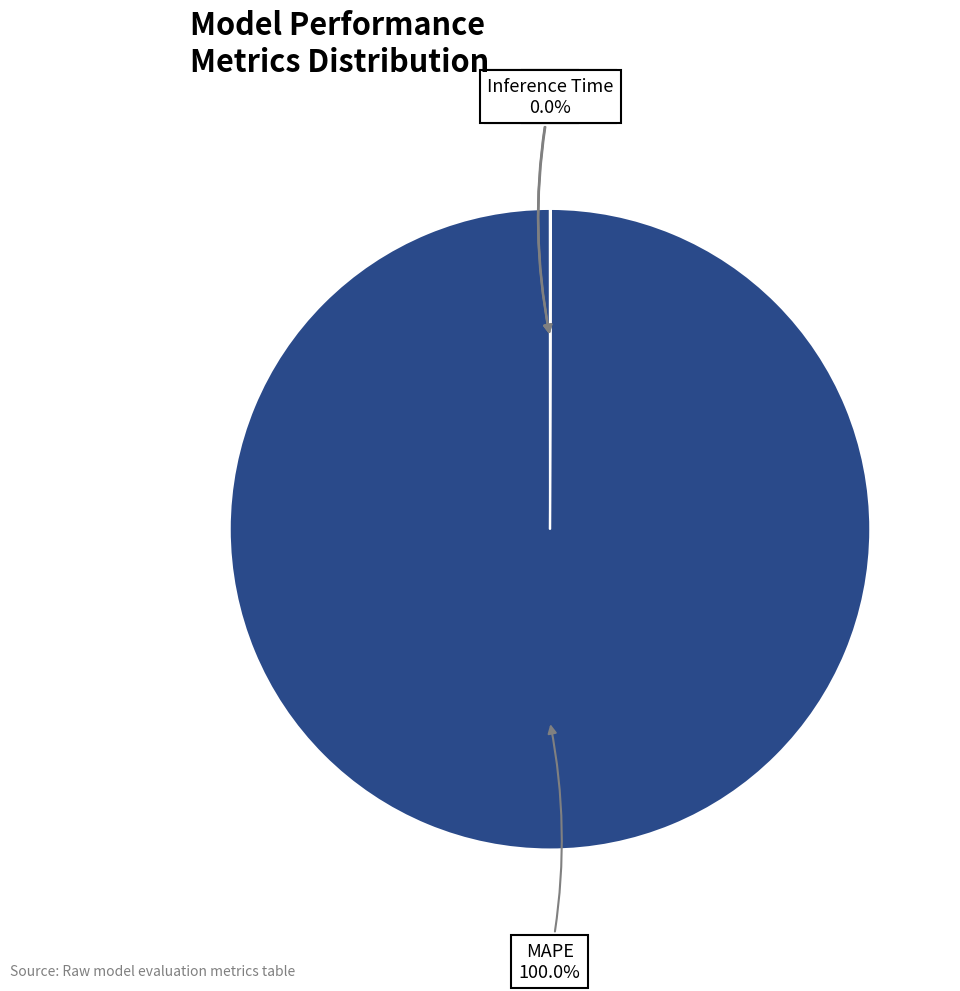

To the nearest percent, what is the difference between the largest and smallest slice percentages?

100%